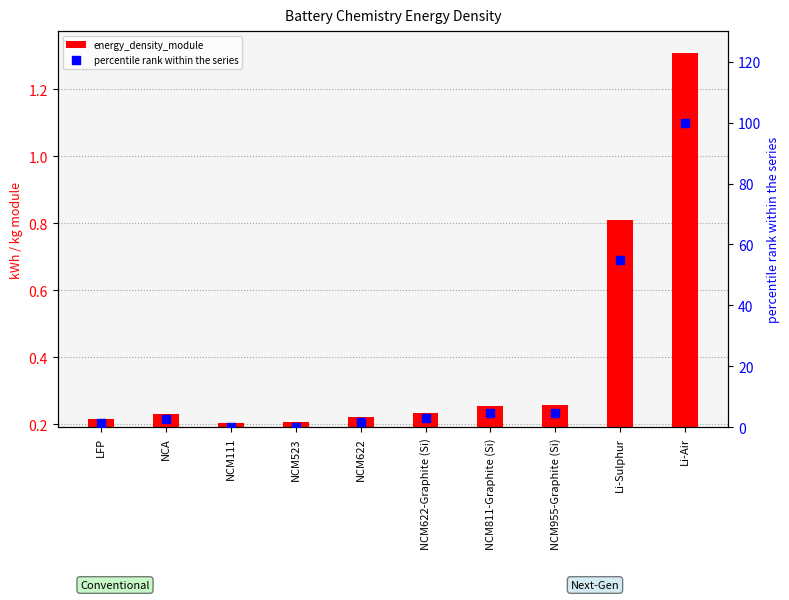

Is the value of energy_density_module at NCA greater than the value of percentile rank within the series at NCM955-Graphite (Si)?

No